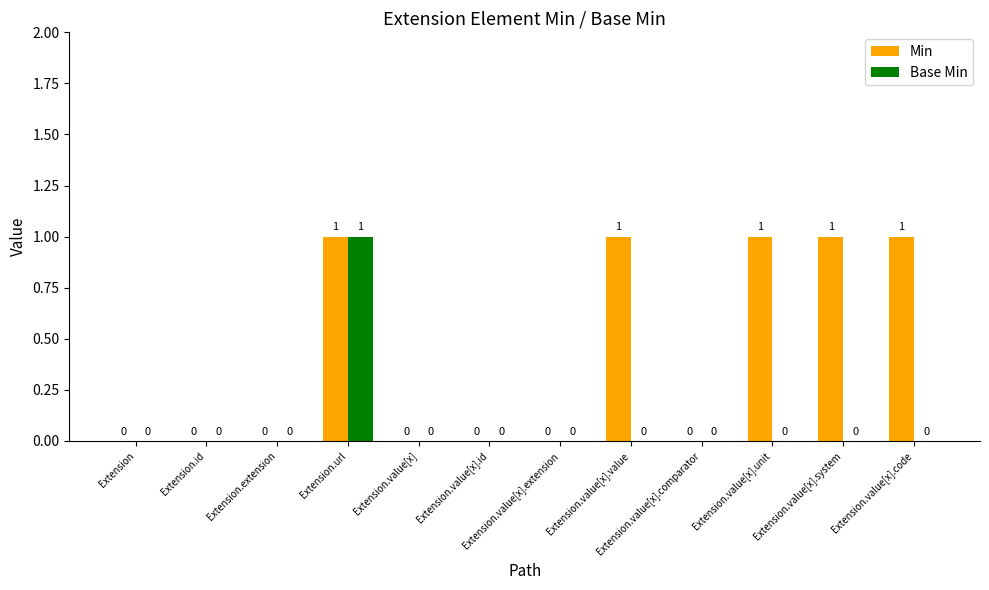

How many values in the Min series exceed 0?

5